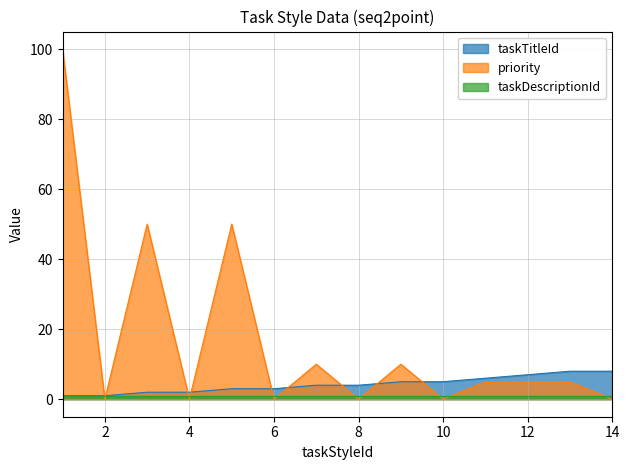

Which series changed the most between 12 and 14?

priority